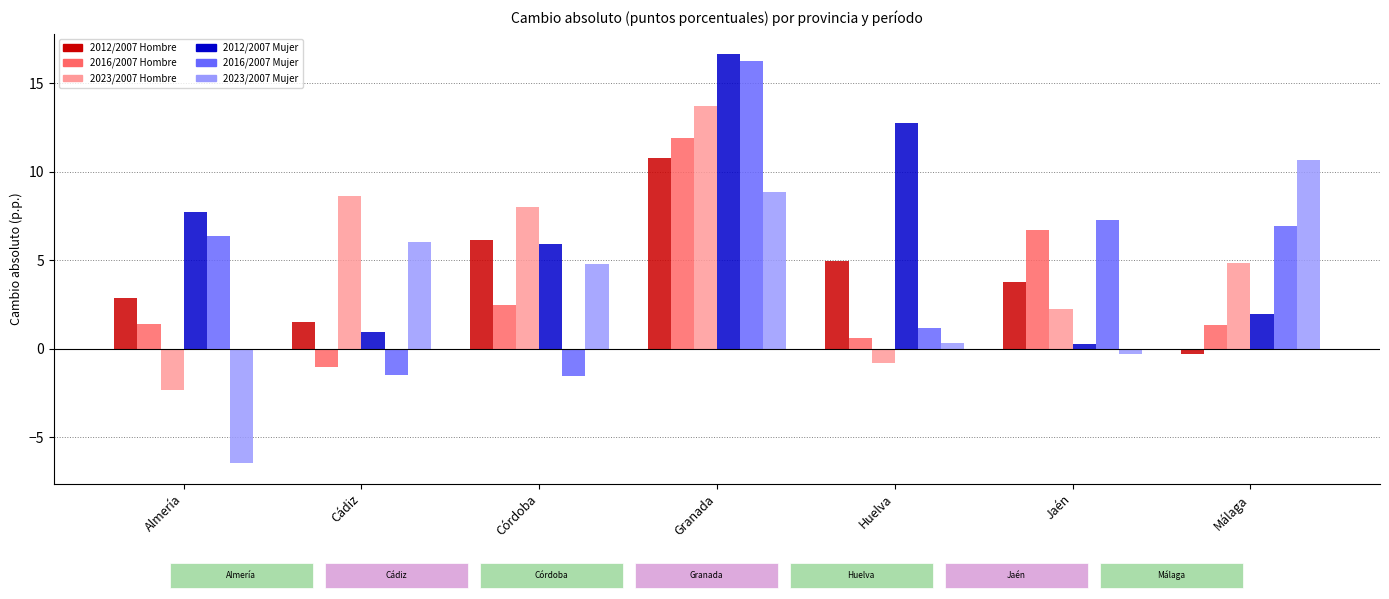

Which label corresponds to the smallest value in the chart?

Almería